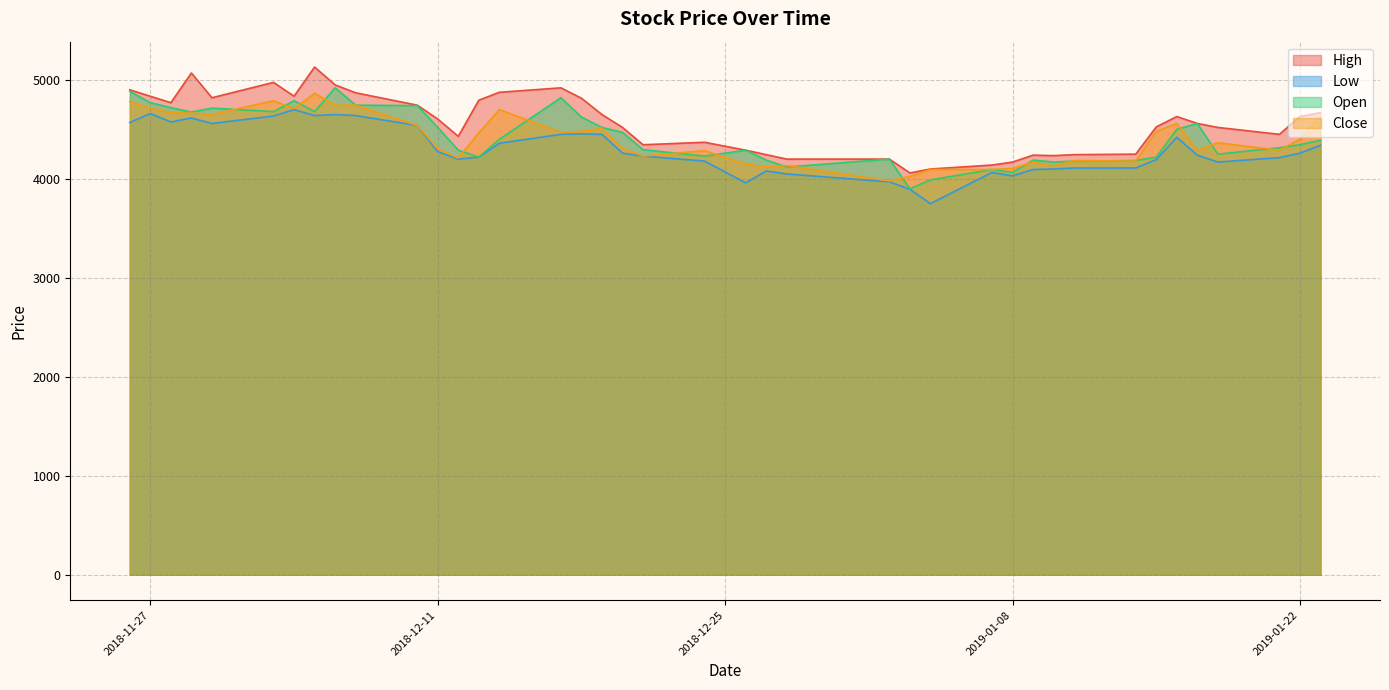

What is the total value across all series at 2018-12-26?

16690